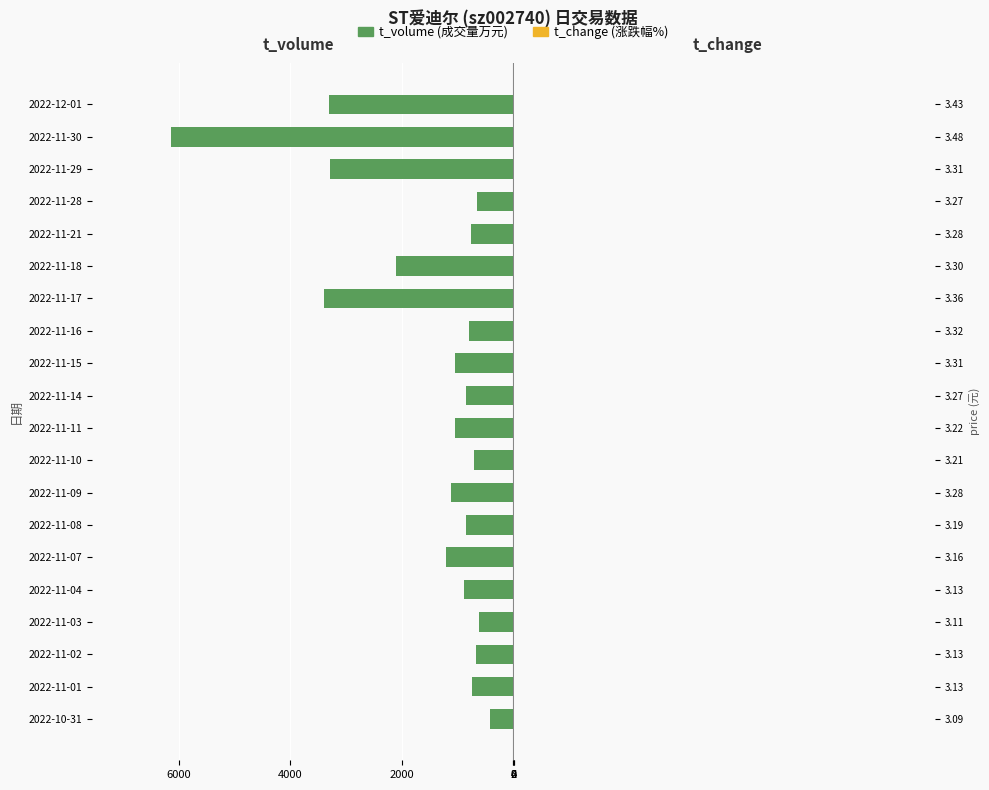

Is the value of t_change at 2022-11-17 greater than the value of t_volume at 2022-11-29?

Yes